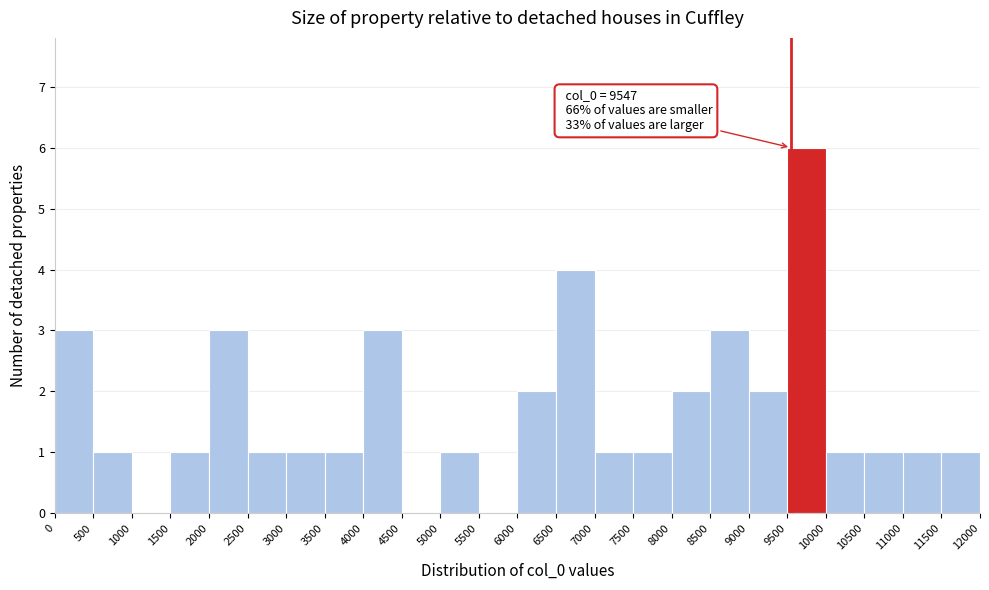

Over which range of the x-axis is the bar tallest?

9500 to 10000